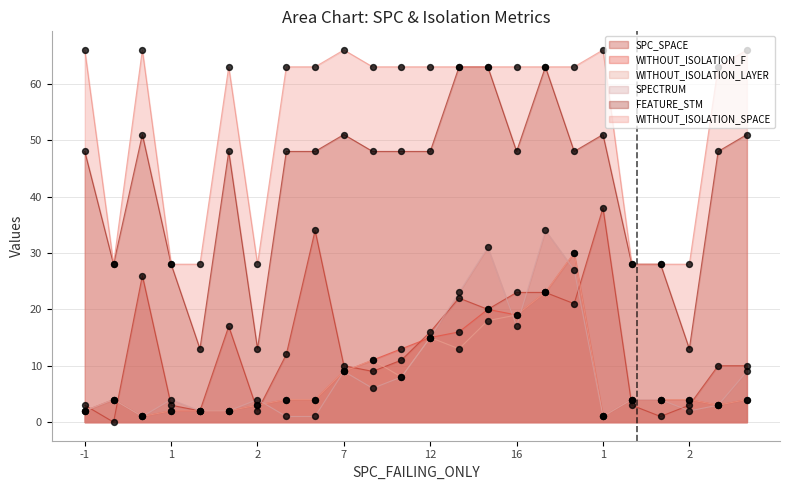

Which series has the largest total across all categories?

WITHOUT_ISOLATION_SPACE